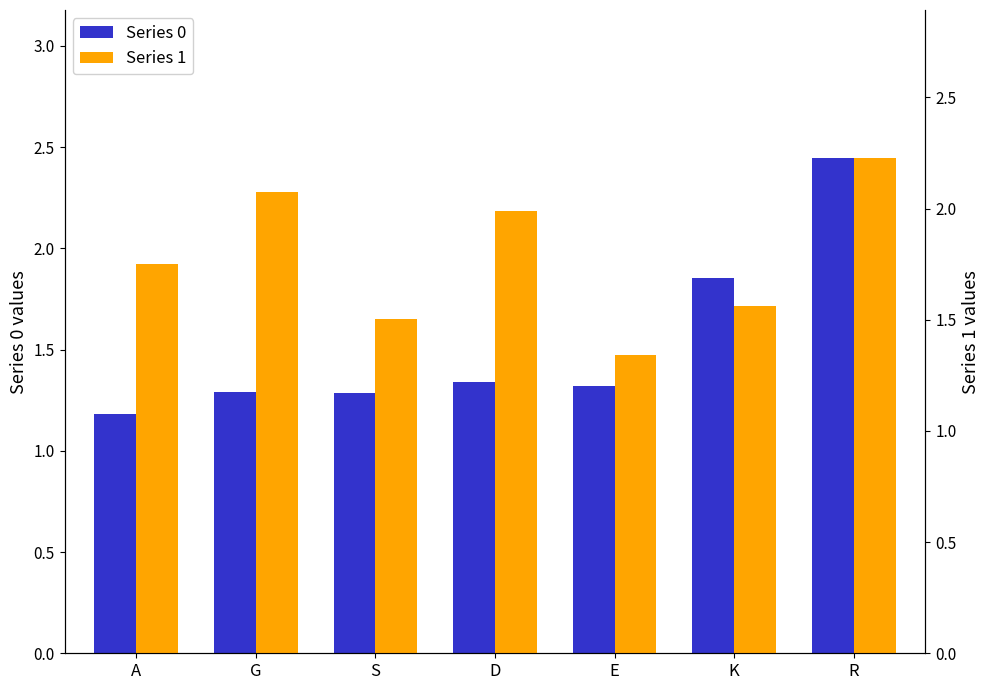

Which series has the widest spread of values?

Series 0